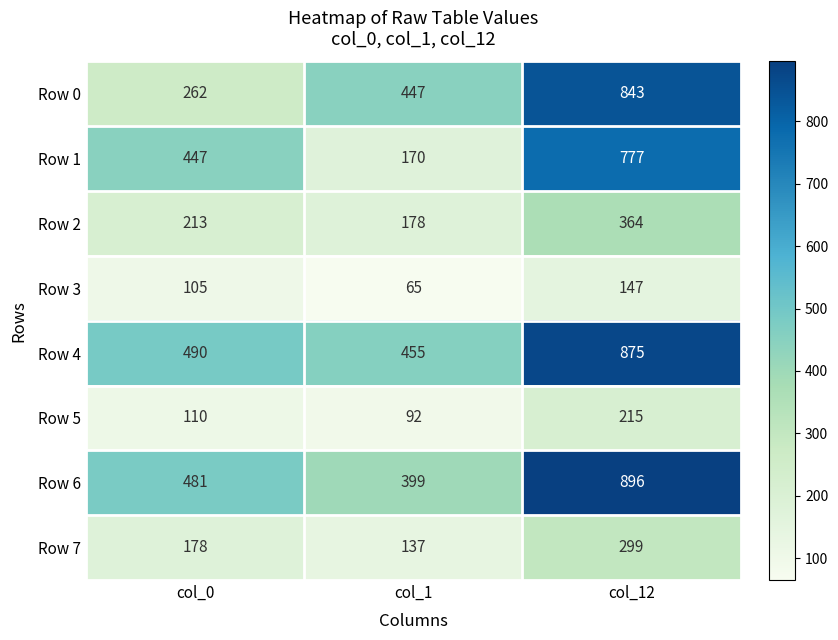

Between col_0 and col_12, which series saw the biggest shift?

Row 0